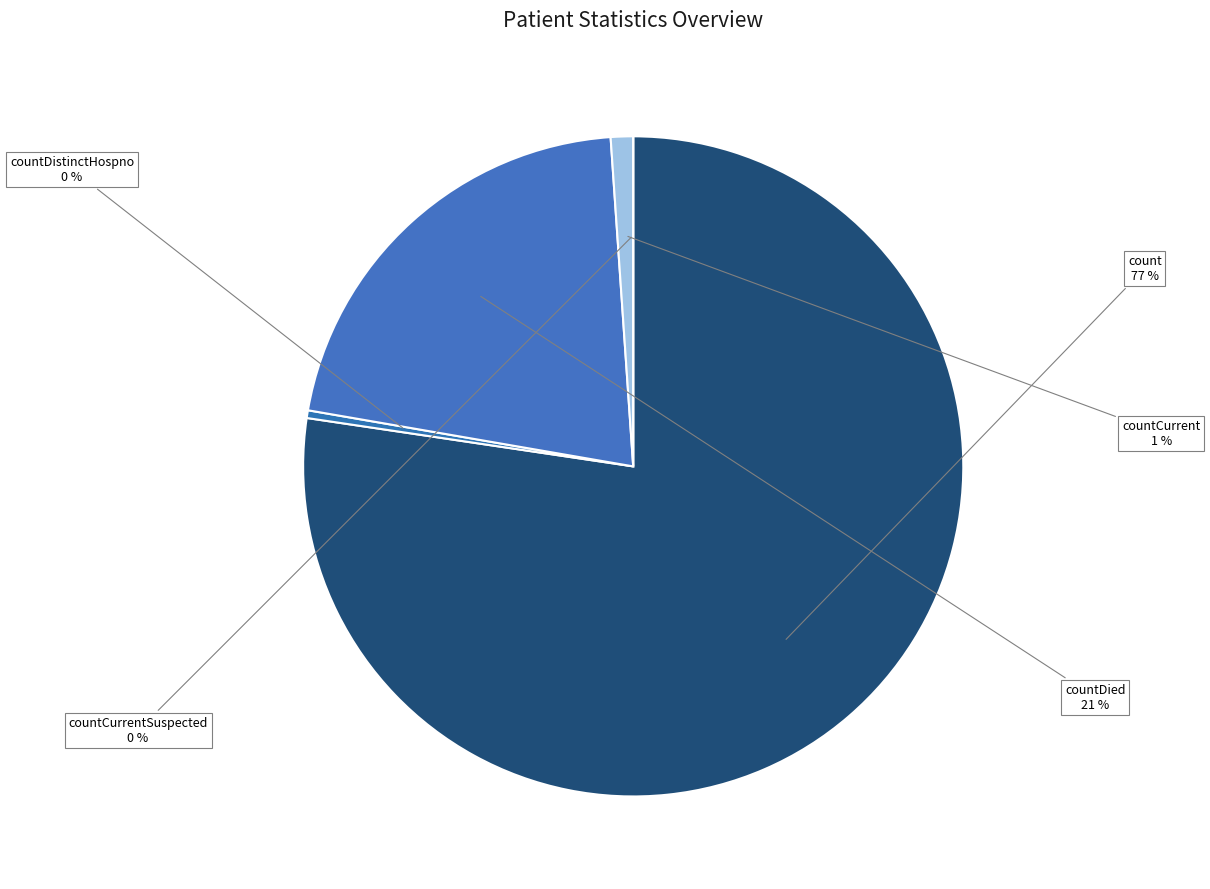

To the nearest percent, what percentage of the pie is countCurrent?

1%